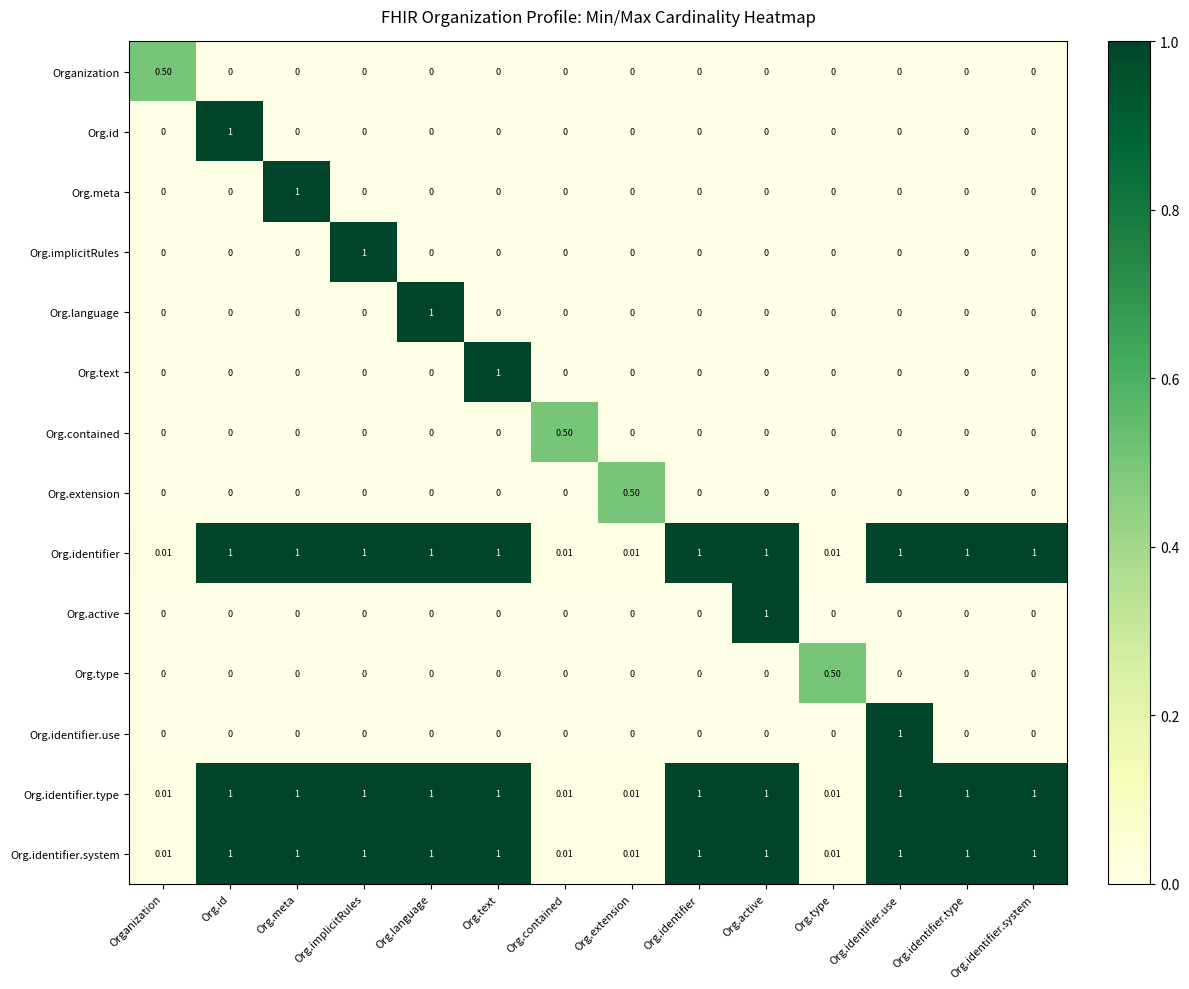

How many series are shown in this chart?

14